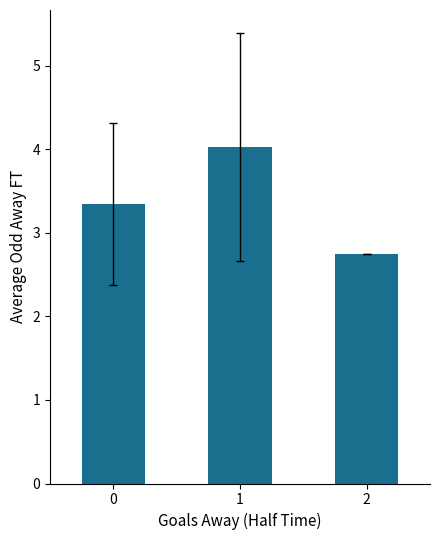

Does the chart contain stacked bars?

No